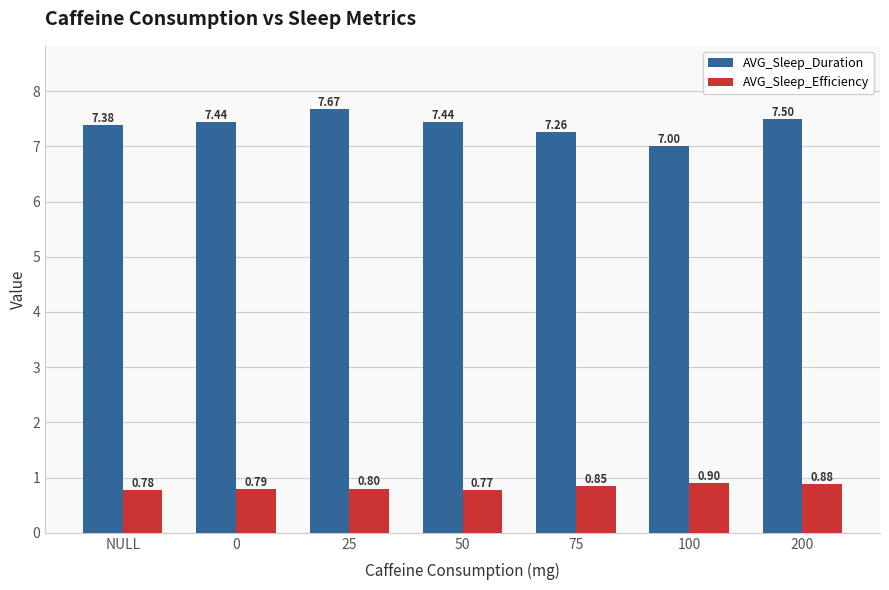

List the series in order of their overall mean, lowest first.

AVG_Sleep_Efficiency, AVG_Sleep_Duration